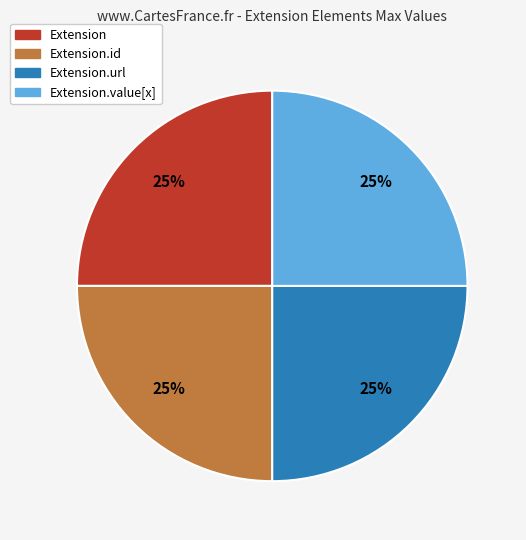

To the nearest percent, what is the average slice percentage?

25%